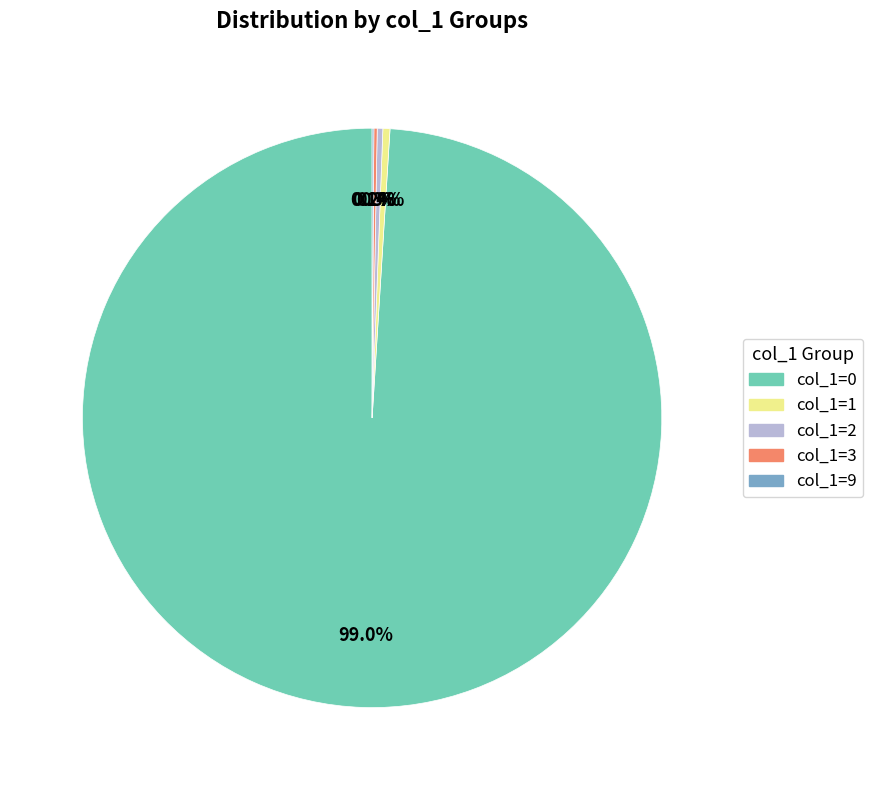

Is there a majority slice in this chart?

Yes